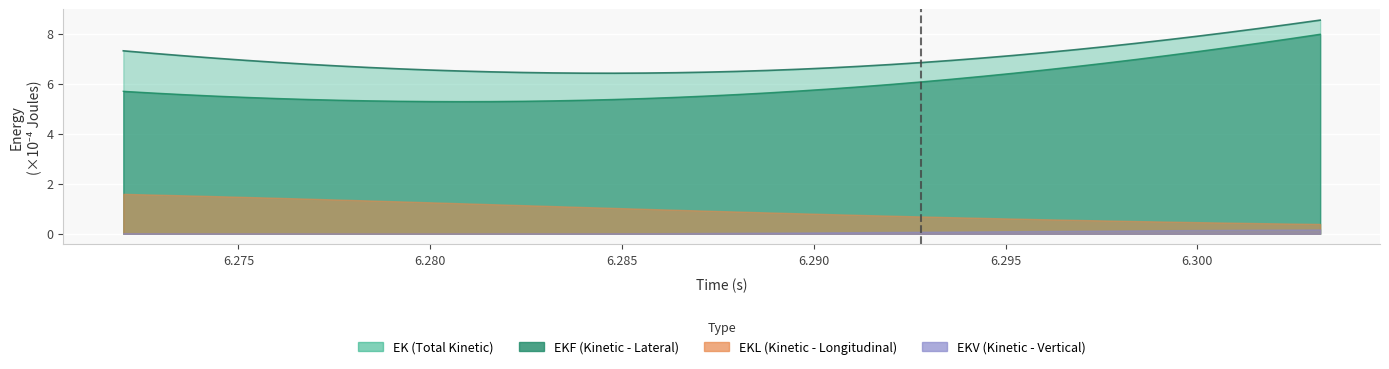

True or false: EKL and EK cross at least once.

False